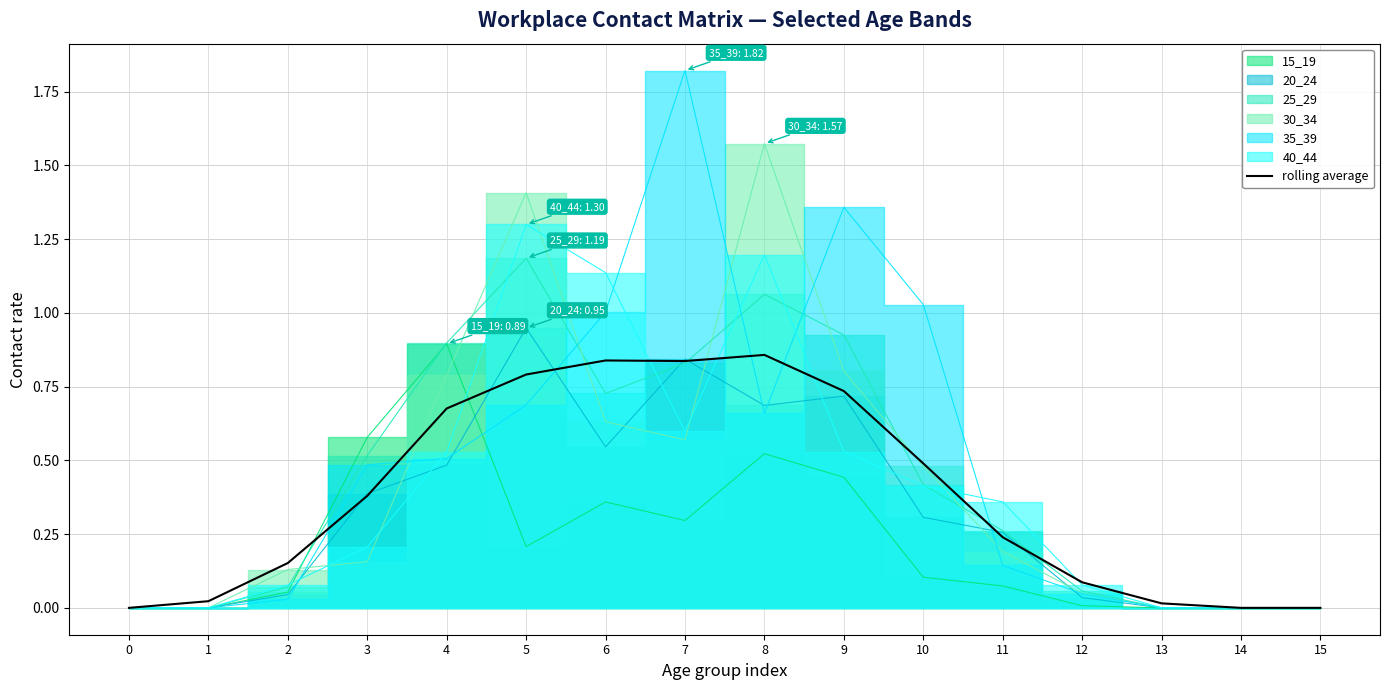

Where is the first local minimum?

7